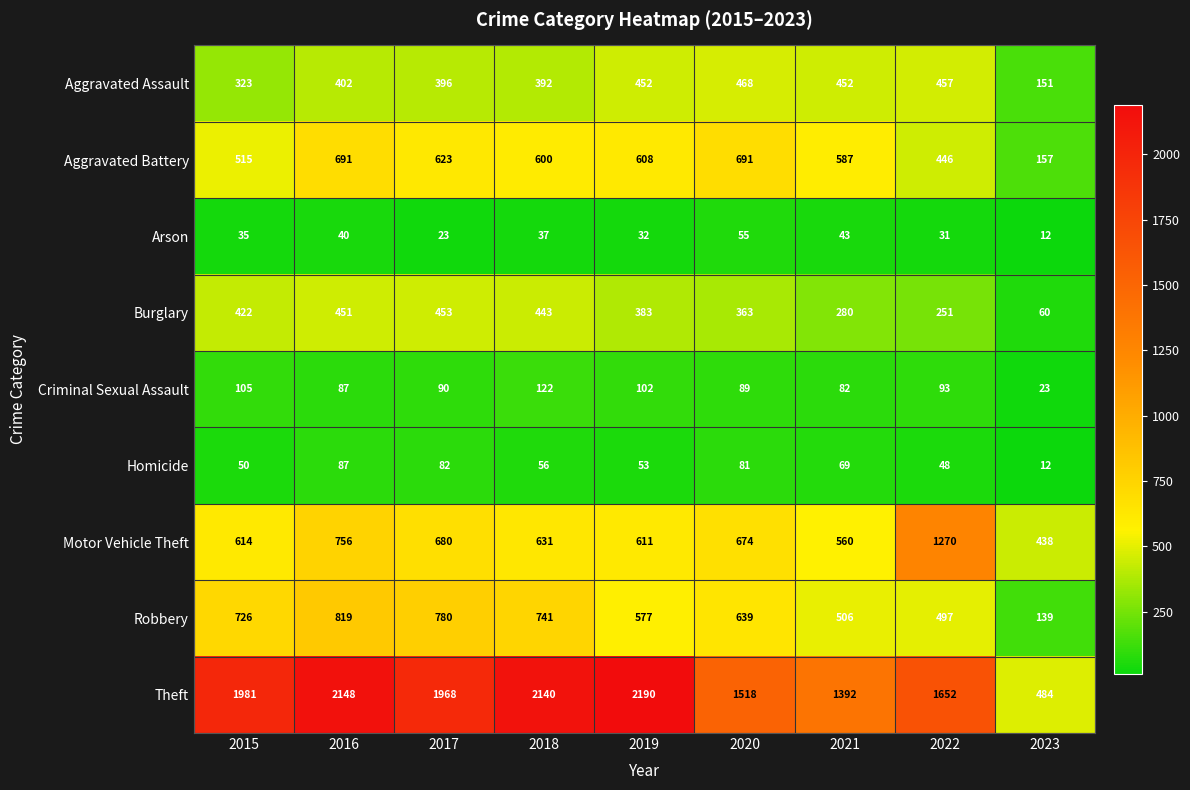

What is the difference between the maximum and minimum values in the Motor Vehicle Theft series?

832